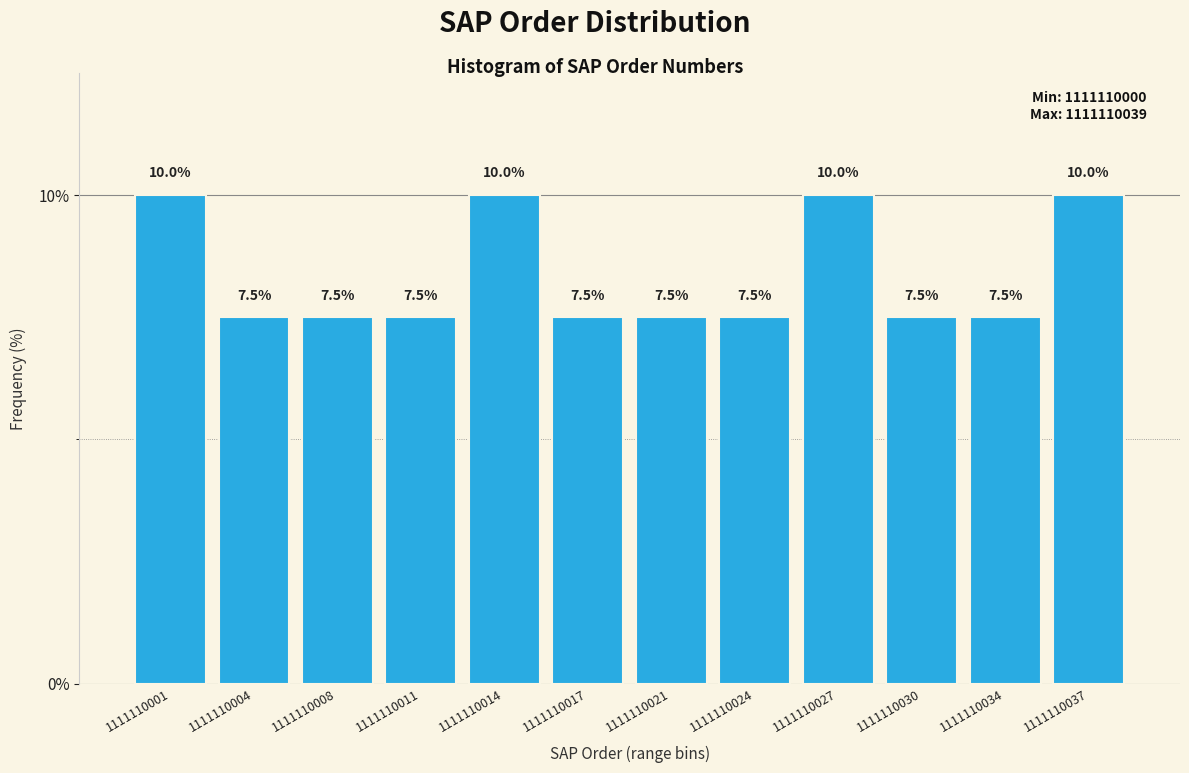

Reading left to right, list every bar in this chart as the range it spans on the x-axis followed by its height. The bar edges are not printed on the chart, so give them approximately, as read against the axis.

1111110000.00 to 1111110003.25: 10.0
1111110003.25 to 1111110006.50: 7.5
1111110006.50 to 1111110009.75: 7.5
1111110009.75 to 1111110013.00: 7.5
1111110013.00 to 1111110016.25: 10.0
1111110016.25 to 1111110019.50: 7.5
1111110019.50 to 1111110022.75: 7.5
1111110022.75 to 1111110026.00: 7.5
1111110026.00 to 1111110029.25: 10.0
1111110029.25 to 1111110032.50: 7.5
1111110032.50 to 1111110035.75: 7.5
1111110035.75 to 1111110039.00: 10.0